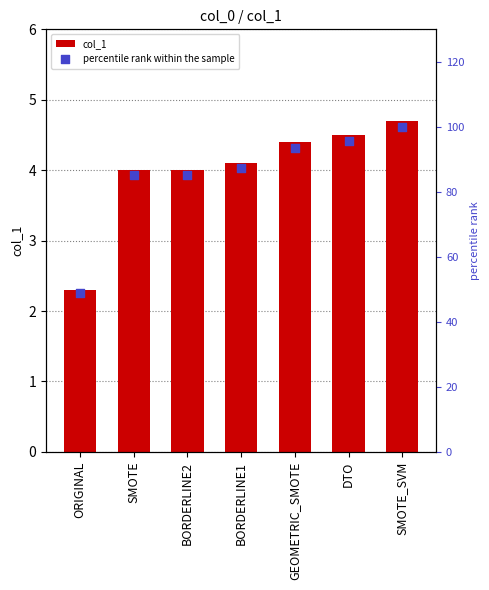

Which series has the largest Y range (max minus min)?

percentile rank within the sample